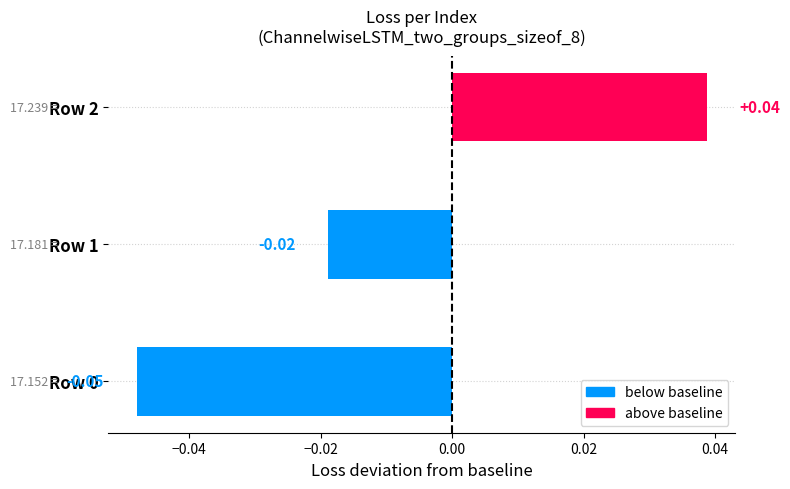

How many values are below 0?

2